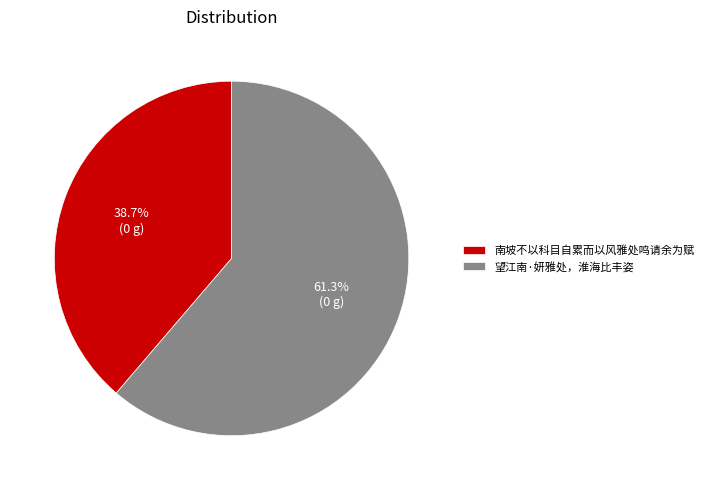

How many slices are in this pie chart?

2